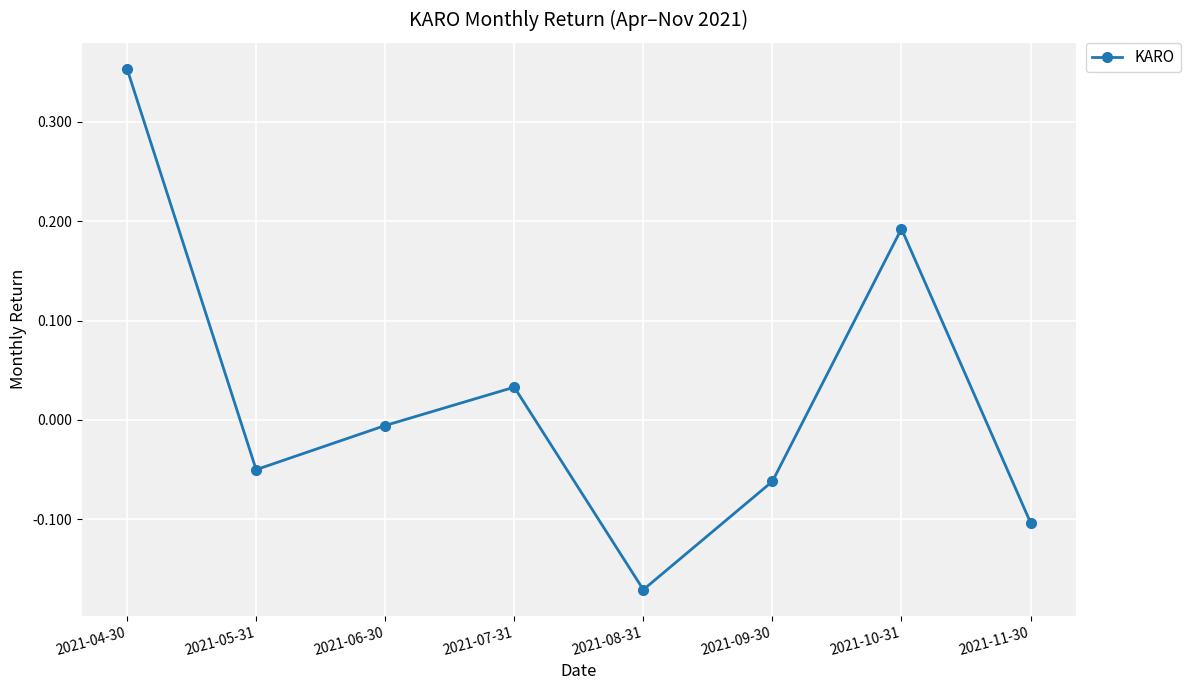

Is it true that the value at 2021-10-31 is 0.3?

False